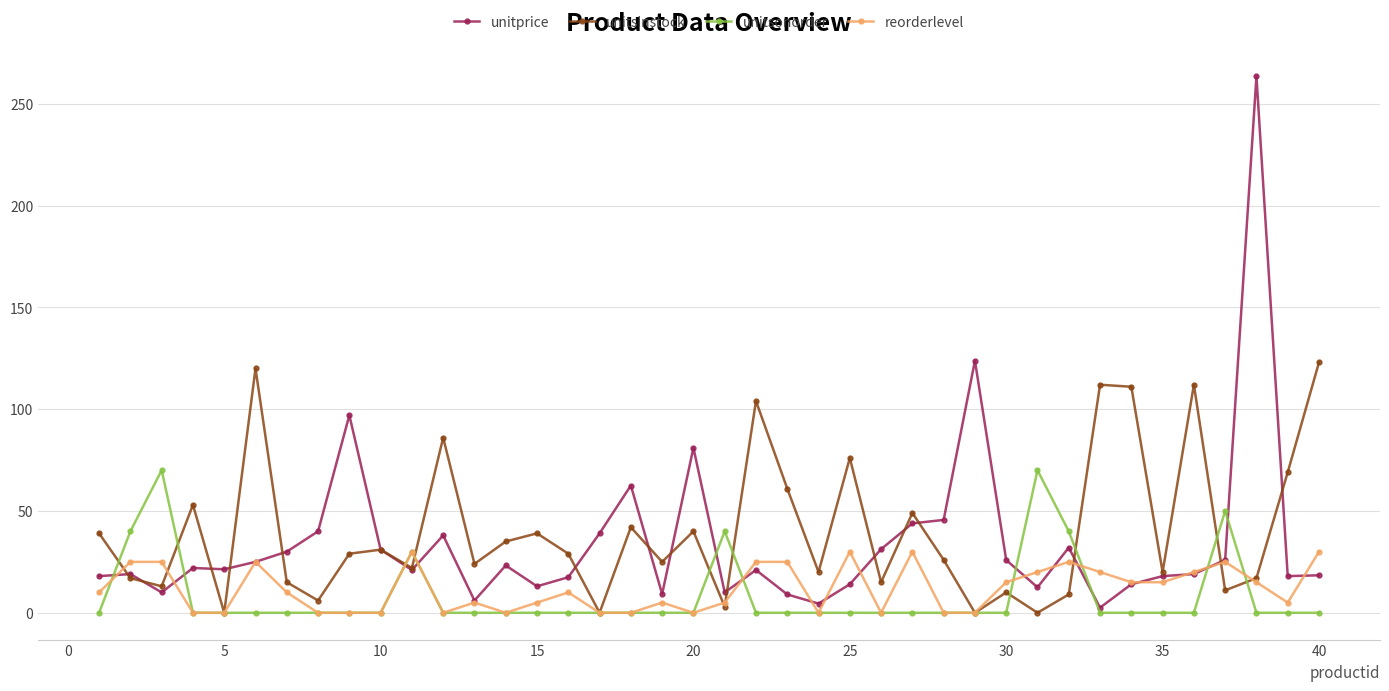

Which series has the widest spread of values?

unitprice